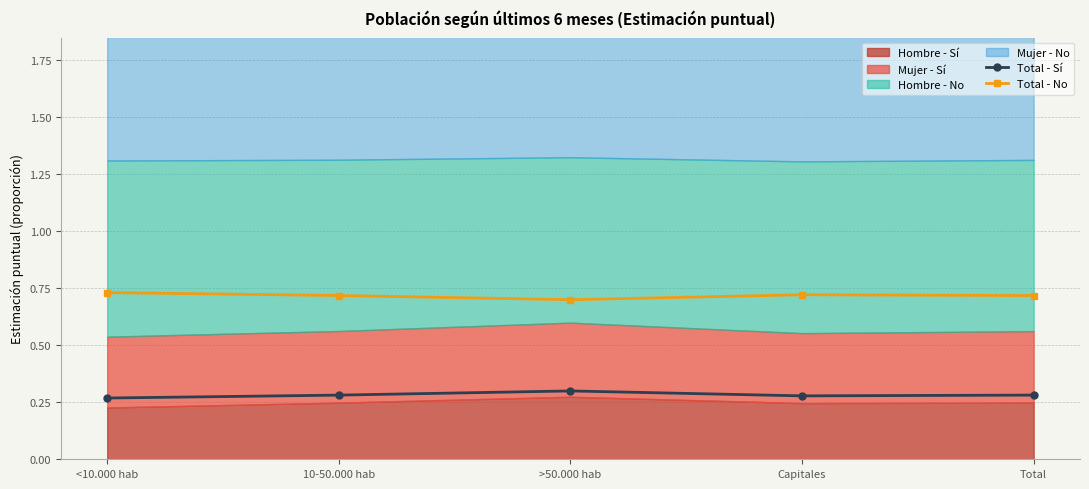

Count the Total - Sí values in the range 0 to 1.

5